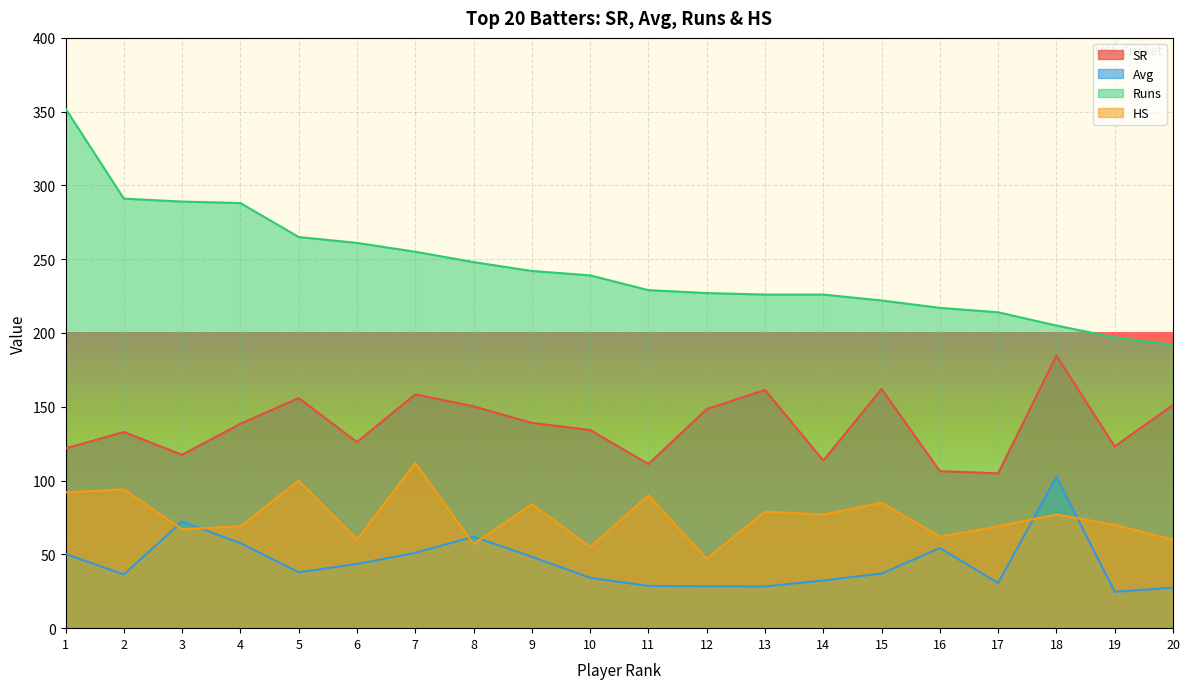

What is the total value across all series at 9?

513.5